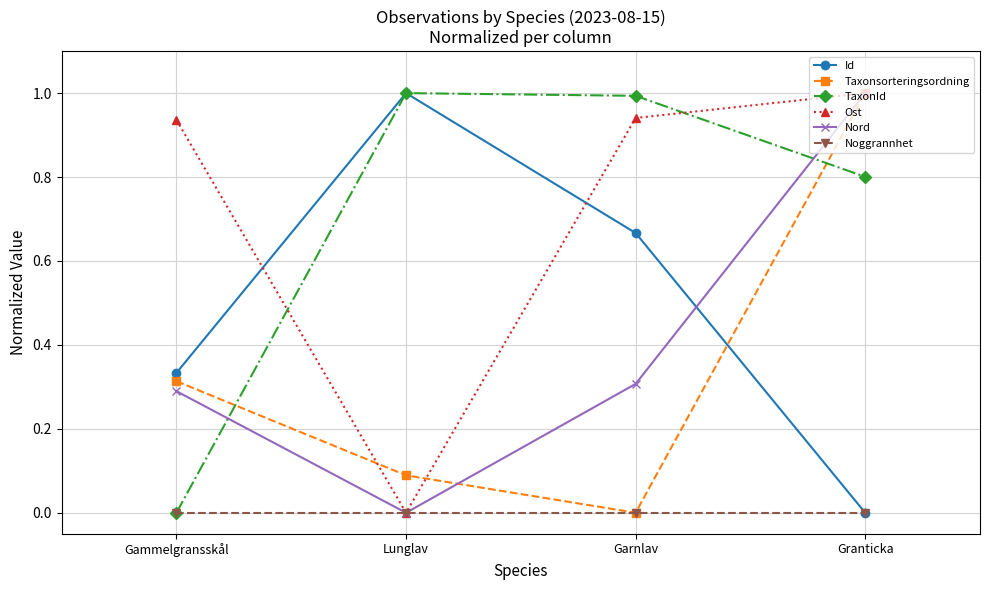

What is the spread (max minus min) of values at Garnlav?

1.0